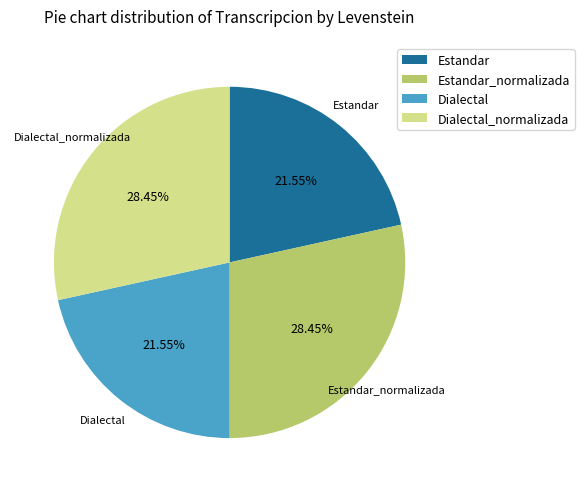

Does Estandar represent more than half of the total?

No